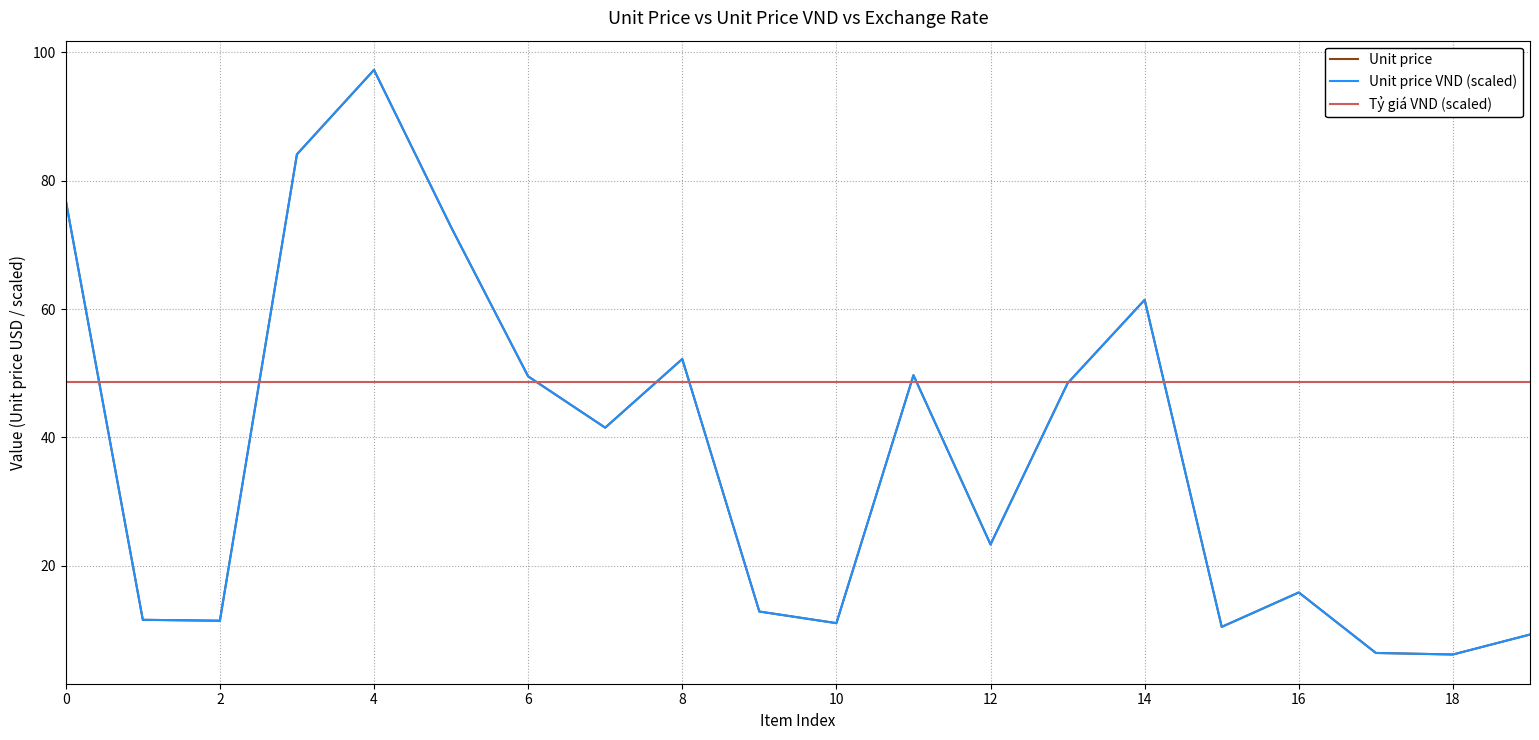

In Unit price, how many points are higher than both neighbors (excluding endpoints)?

5